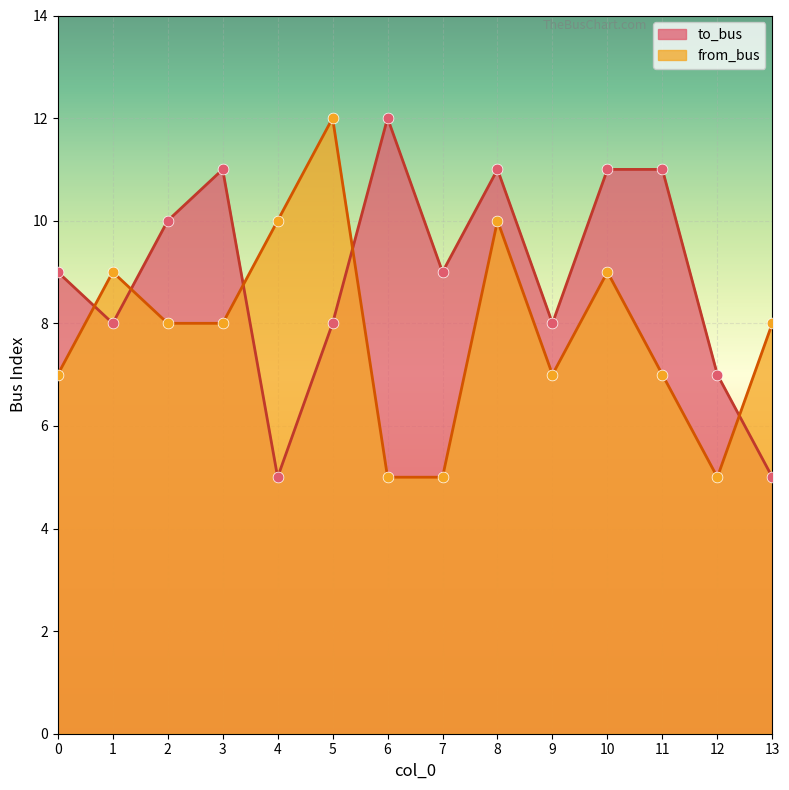

At which category is the sum across all series the highest?

8